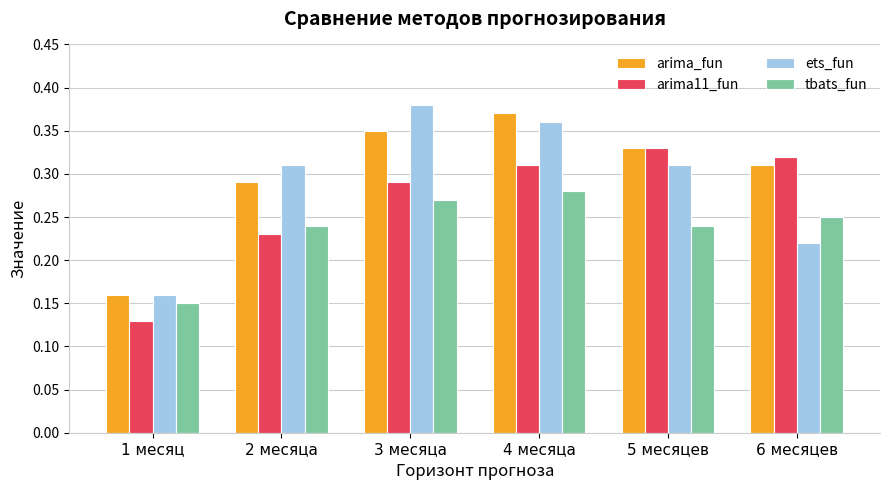

At how many categories does at least one series exceed 0?

6